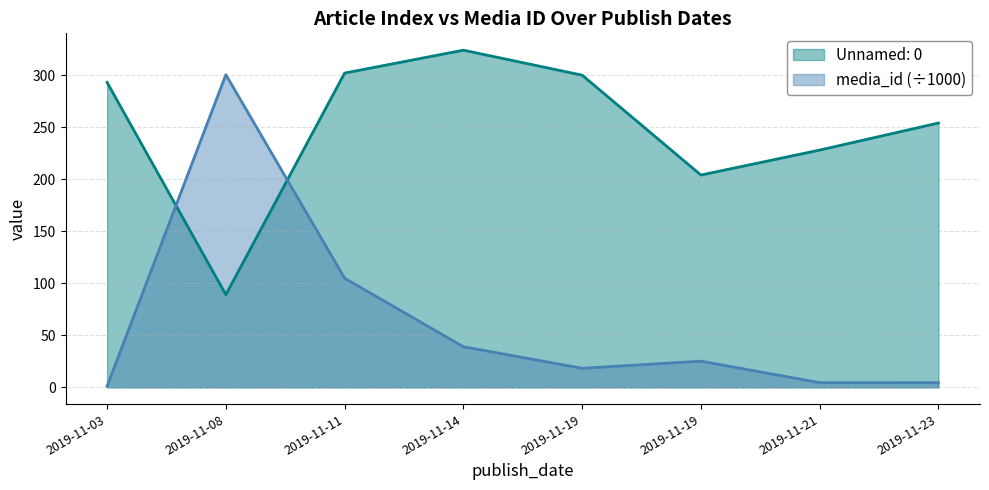

What is the spread (max minus min) of values at 2019-11-23?

249.6